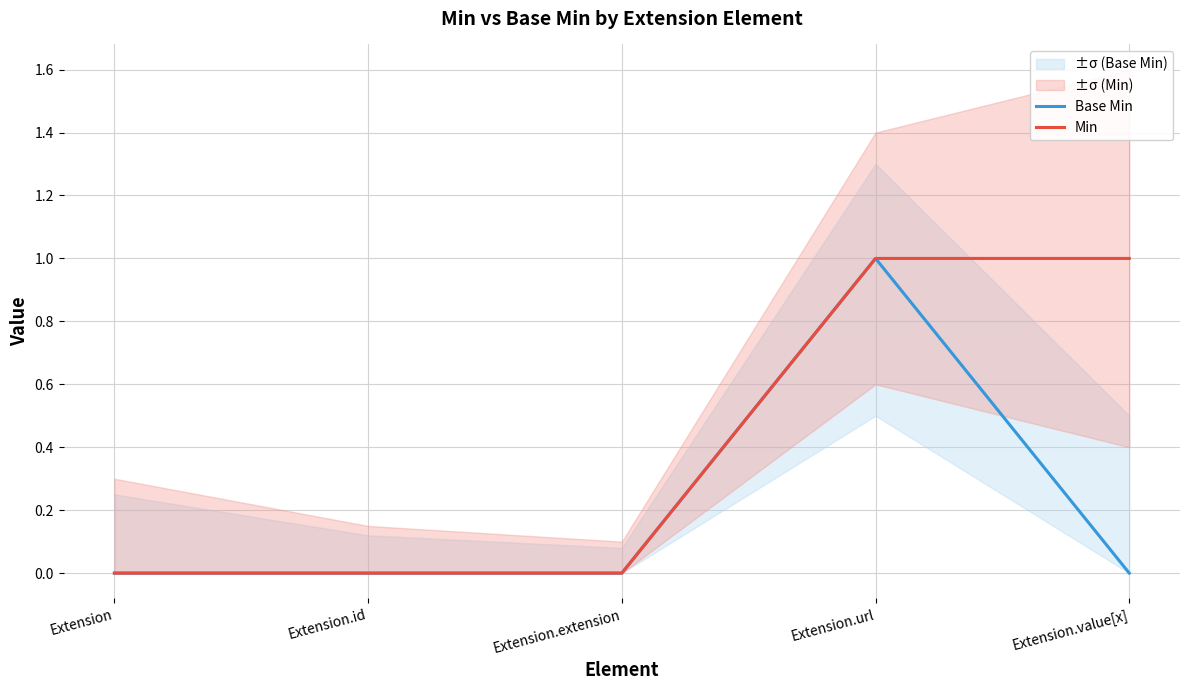

How many values in Base Min are above zero?

1